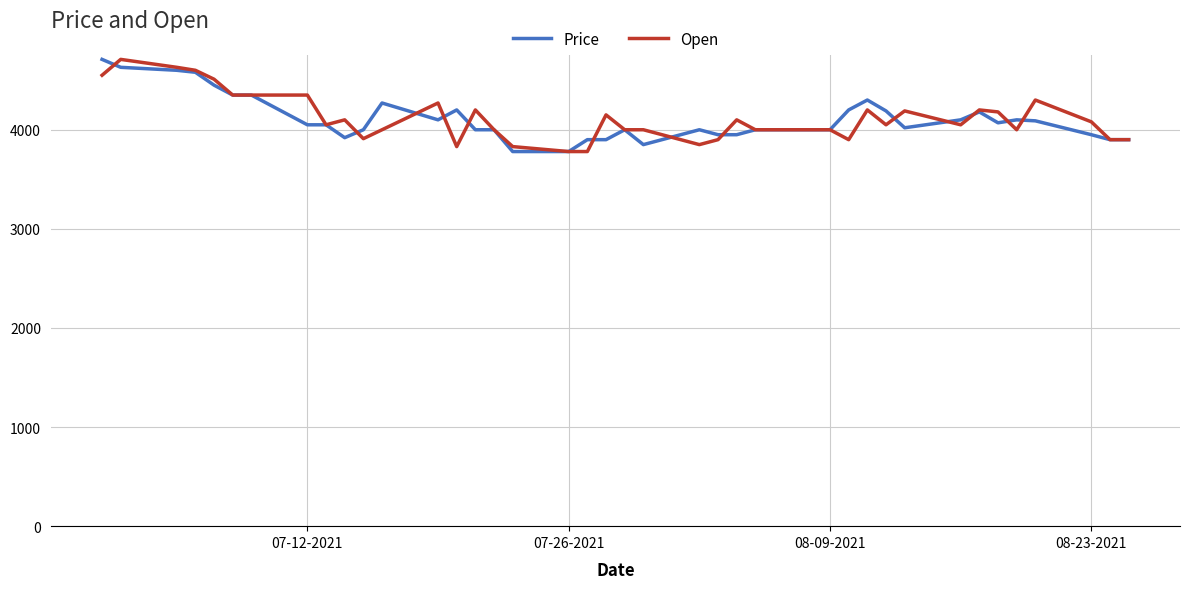

How many distinct data groups are displayed?

2